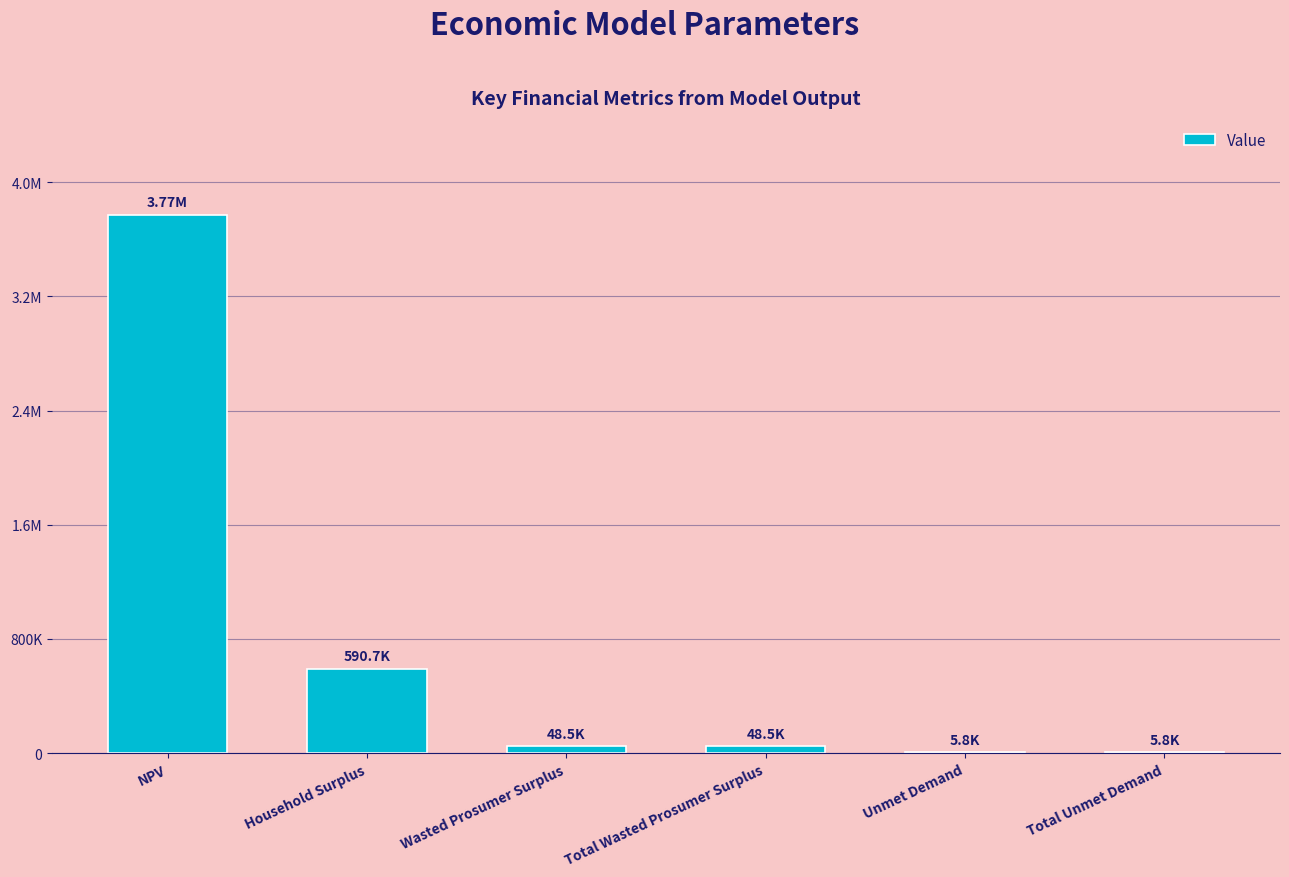

What is the ratio of the value at Wasted Prosumer Surplus to the value at Total Unmet Demand?

8.4